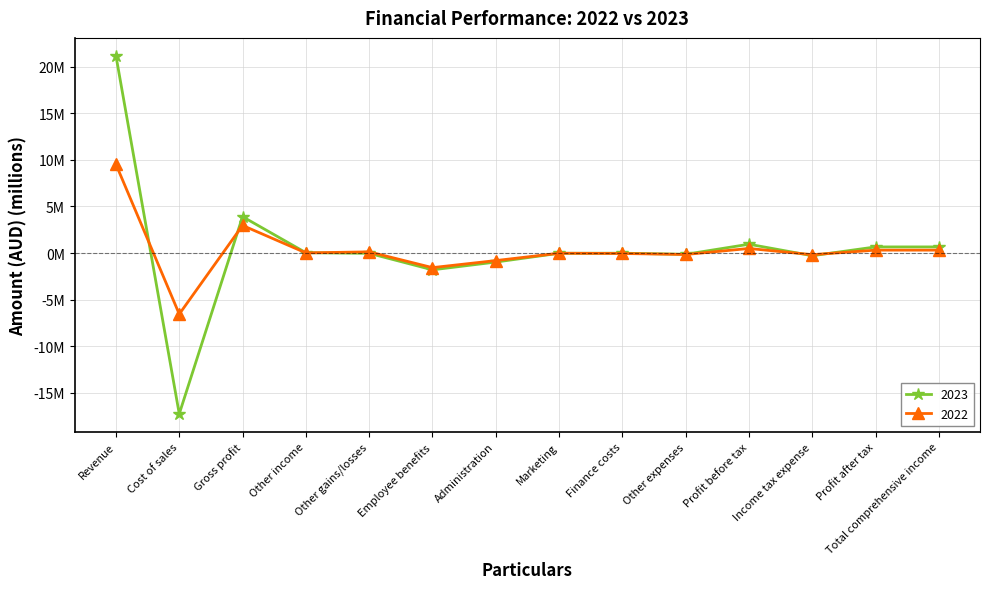

Rank the series by their maximum value, from highest to lowest.

2023, 2022